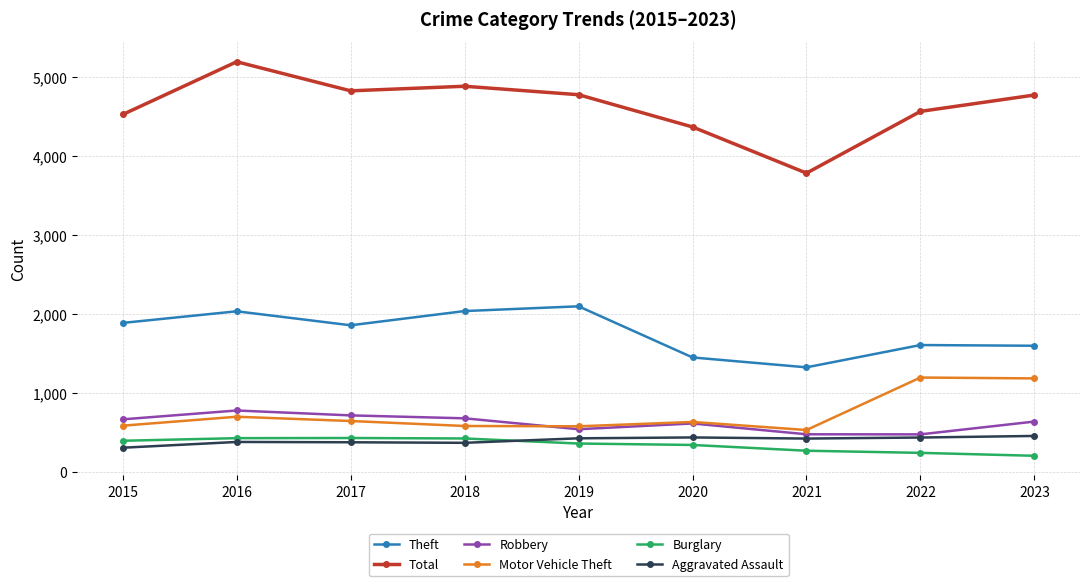

How many lines are shown in the chart?

6